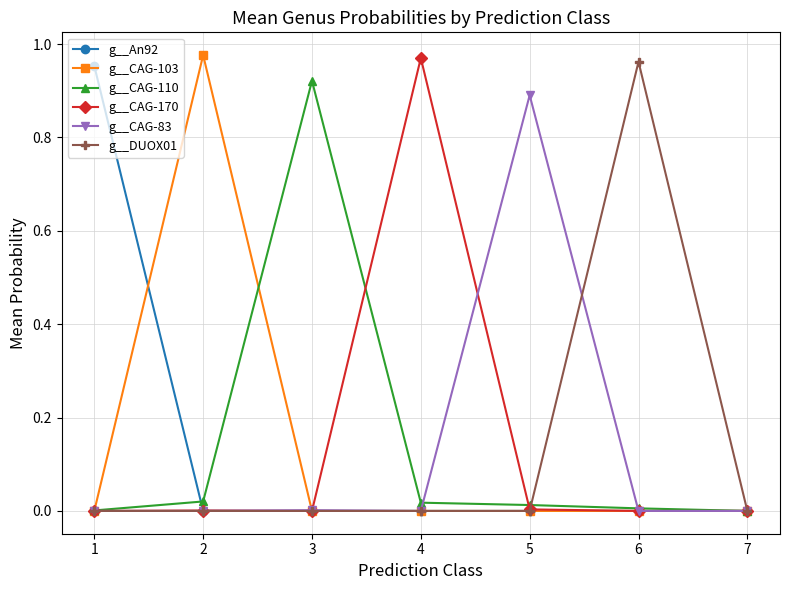

Is it true that g__CAG-170 equals 0.0 at 6?

True